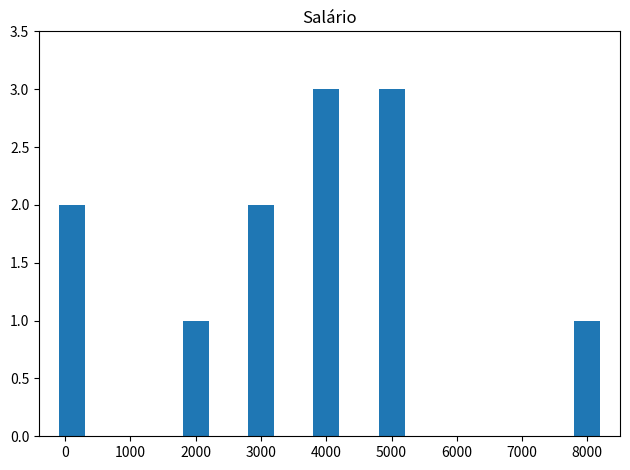

Reading right to left, extract all data points from this chart.

1	3	3	2	1	2